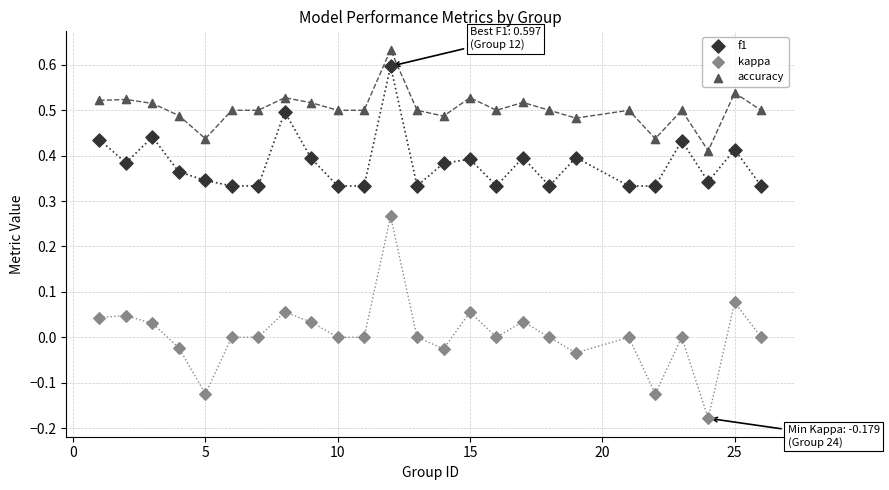

Across all data points, what is the range of X values (max minus min)?

25.0